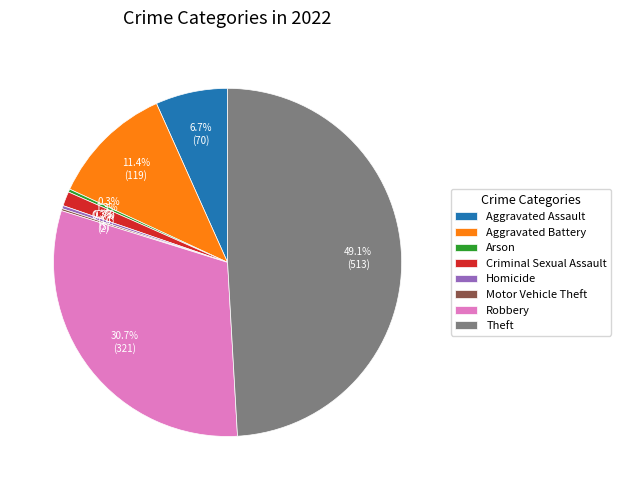

What is the total percentage of Aggravated Assault and Arson?

7.0%